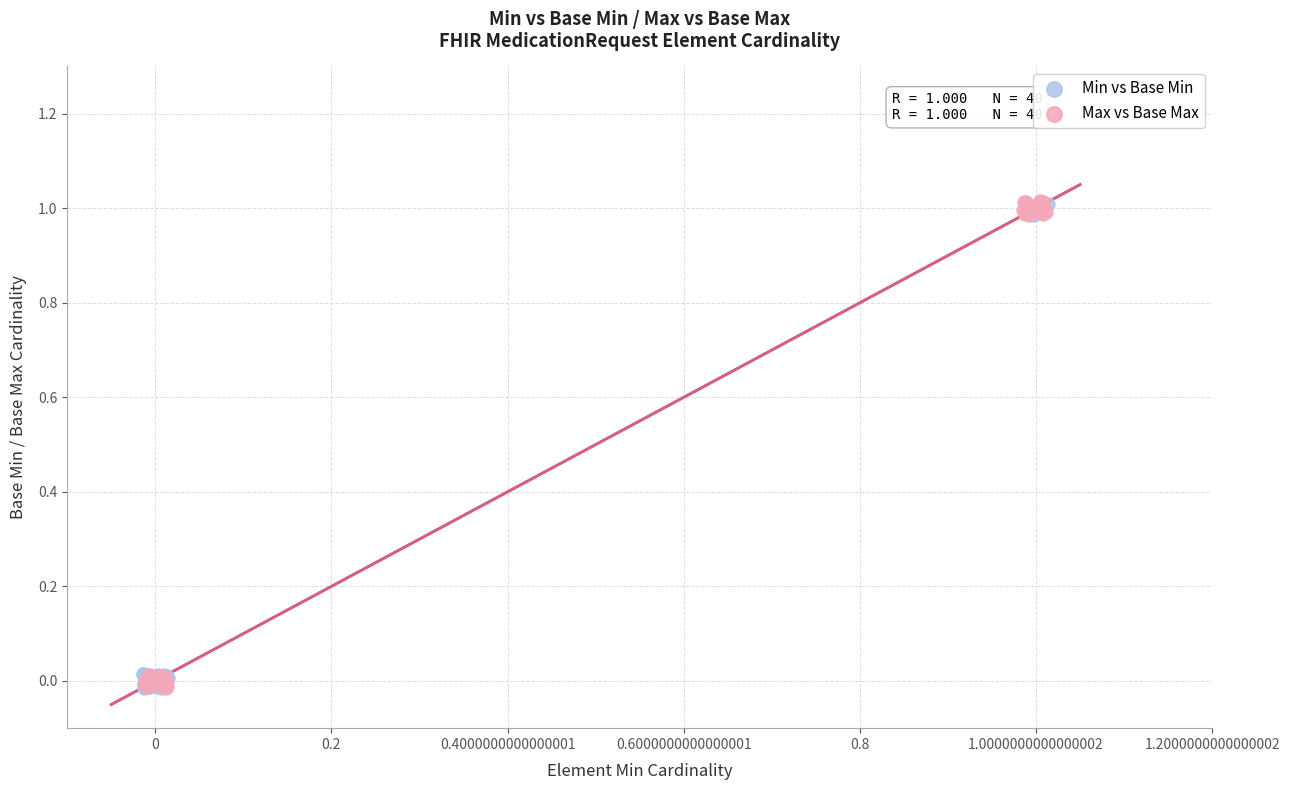

Which series has the largest Y range (max minus min)?

Max vs Base Max